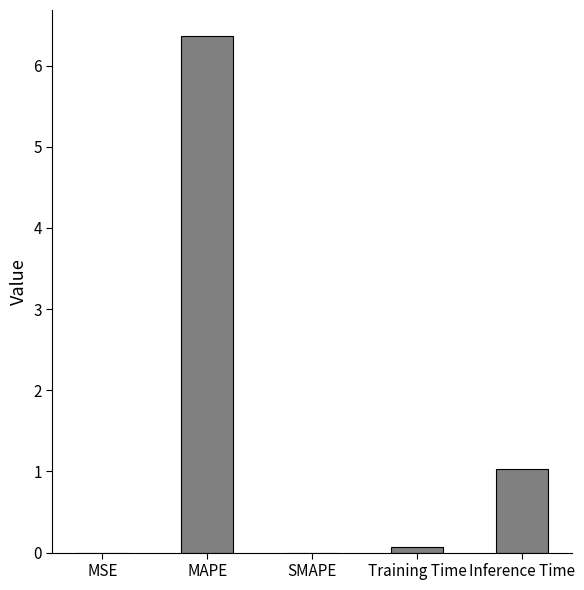

What value does the data have at MAPE?

6.4